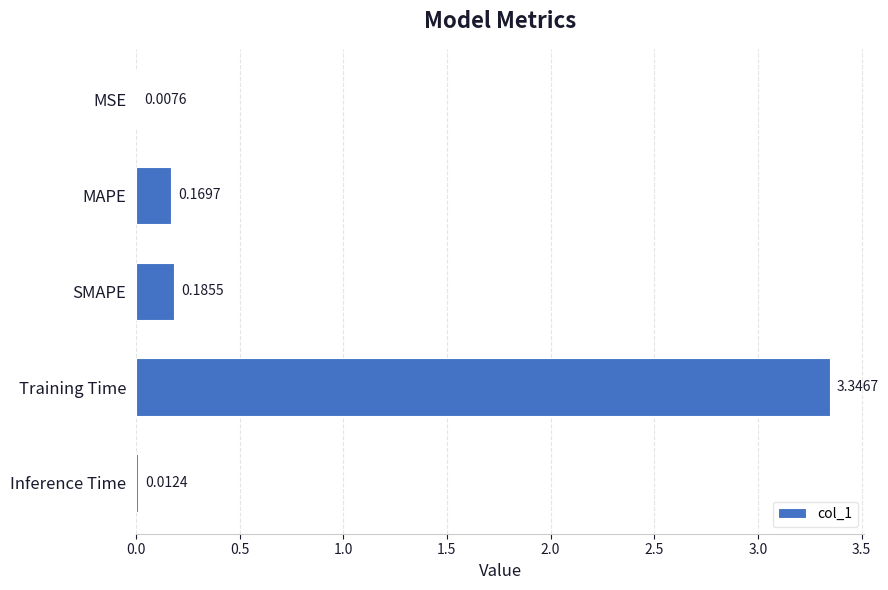

What is the sum of all values?

3.7